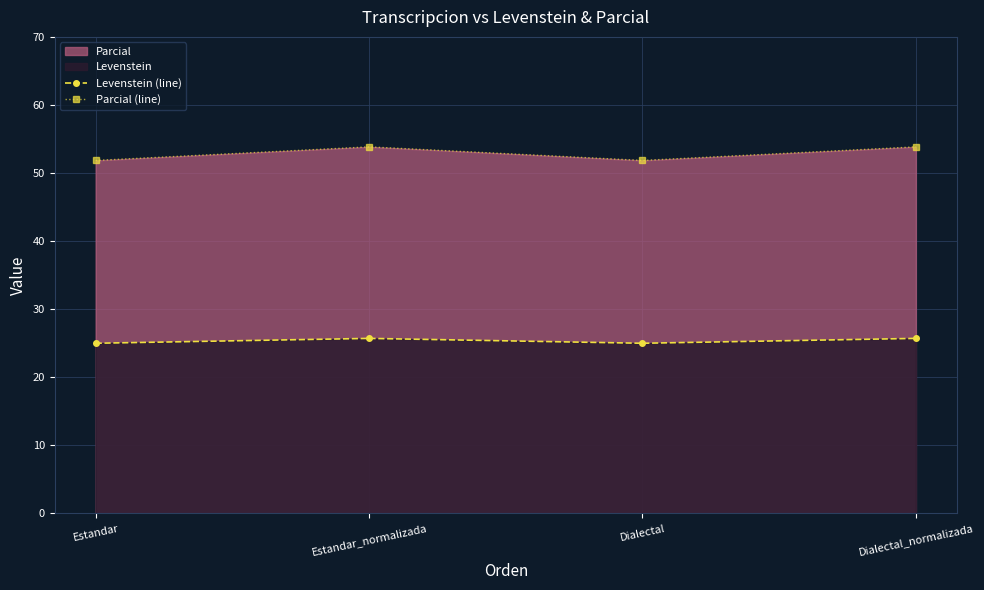

Reading left to right, transcribe all the data shown in this chart.

Levenstein (line): 25.0	25.7	25.0	25.7
Parcial (line): 51.9	53.8	51.9	53.8